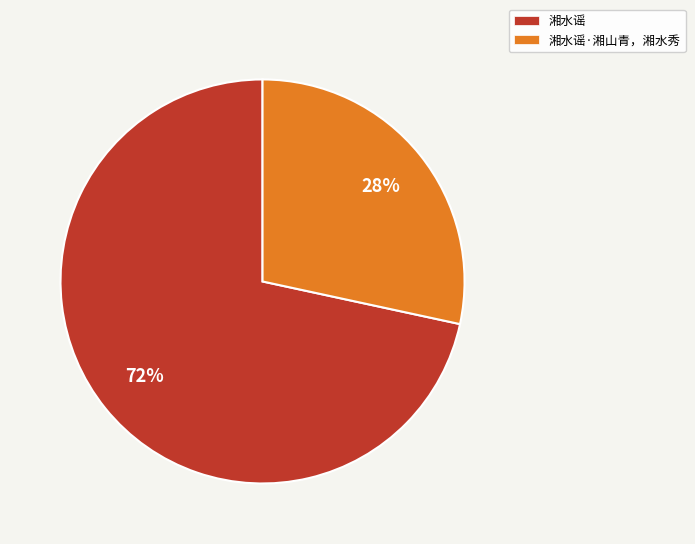

Which slice represents more than half of the pie?

湘水谣